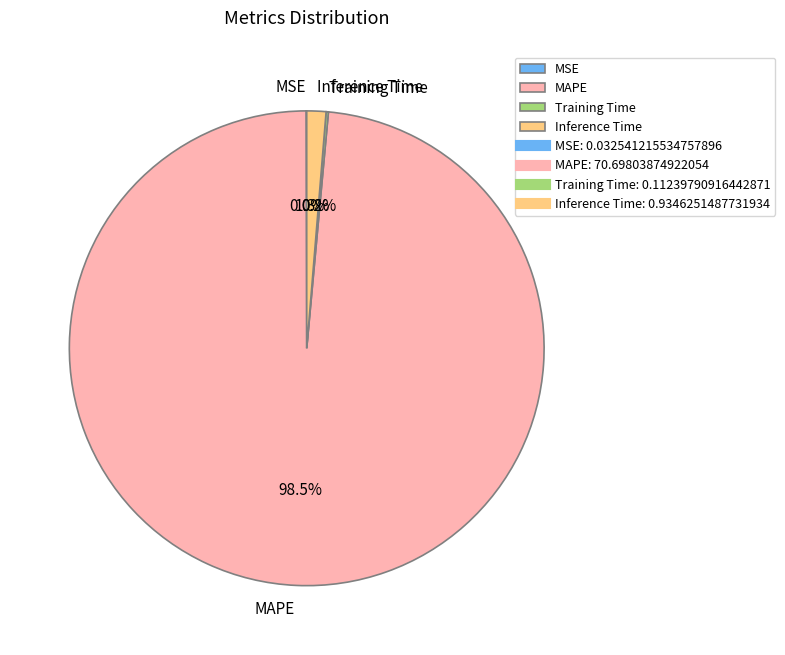

What percentage is NOT represented by MAPE?

1.5%